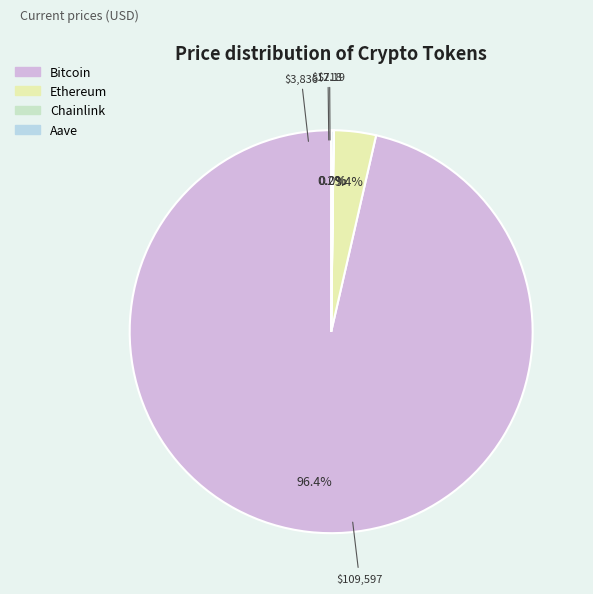

Is Aave the majority of the pie?

No